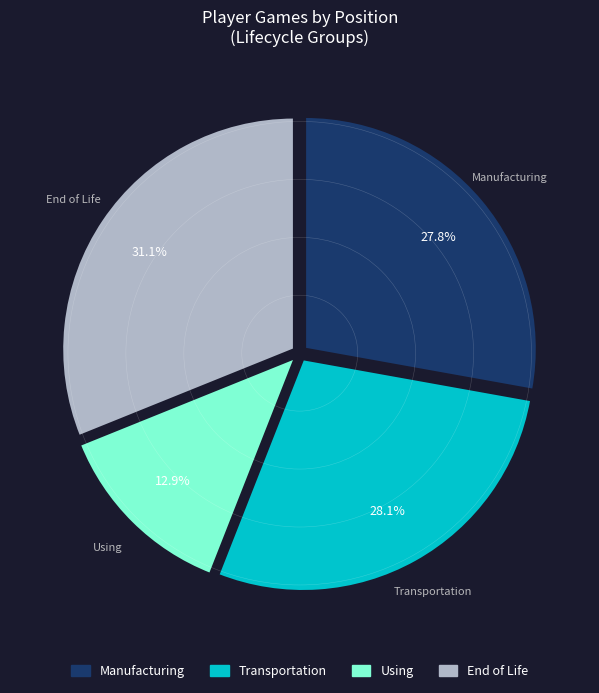

Does any single category account for the majority?

No